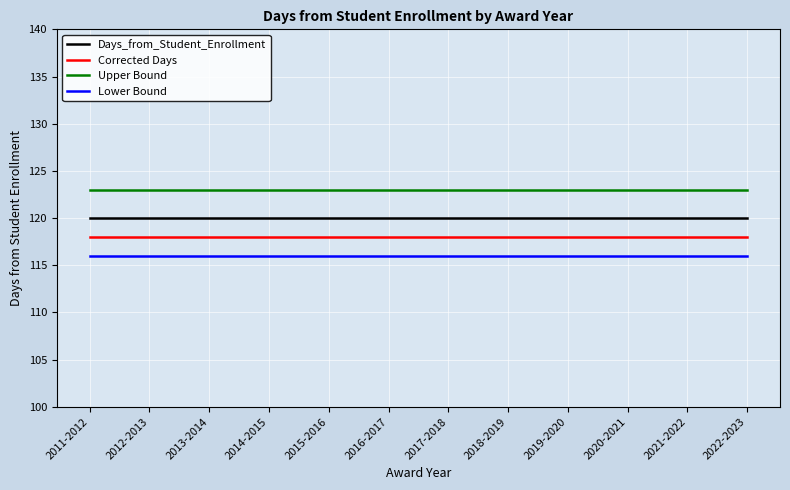

True or false: Corrected Days and Days_from_Student_Enrollment intersect in this chart.

False